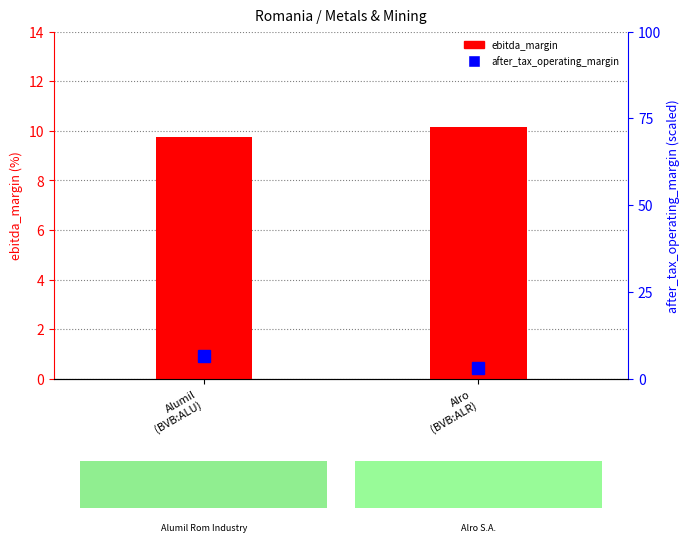

At which category does the chart reach its minimum across all series?

Alro
(BVB:ALR)